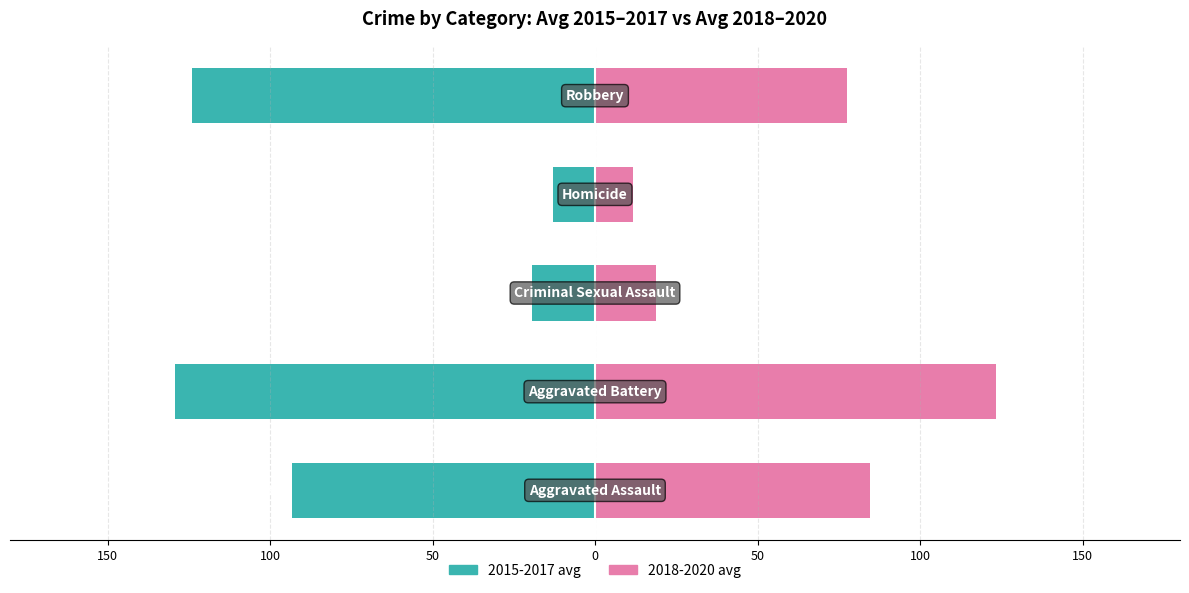

Reading left to right, transcribe all the data shown in this chart.

2015-2017 avg: 200=-93.3	150=-129.3	100=-19.3	50=-13.0	0=-124.0
2018-2020 avg: 200=84.7	150=123.3	100=18.7	50=11.7	0=77.7